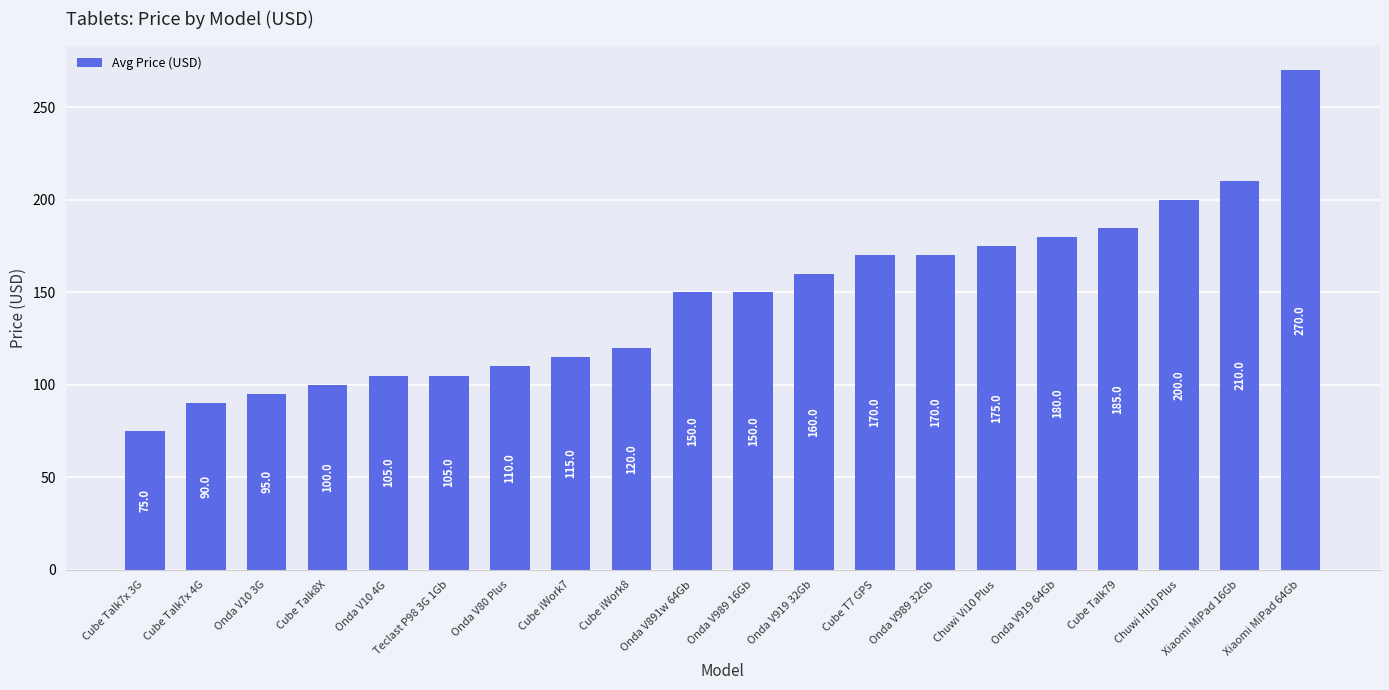

What is the minimum value shown in the chart?

75